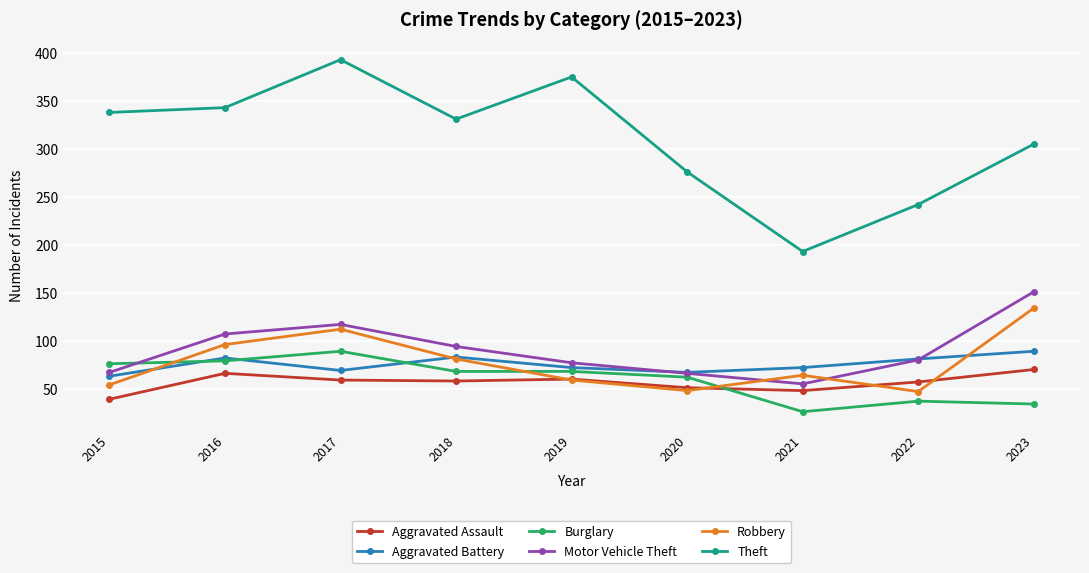

At 2021, list the series in order from smallest to largest.

Burglary, Aggravated Assault, Motor Vehicle Theft, Robbery, Aggravated Battery, Theft